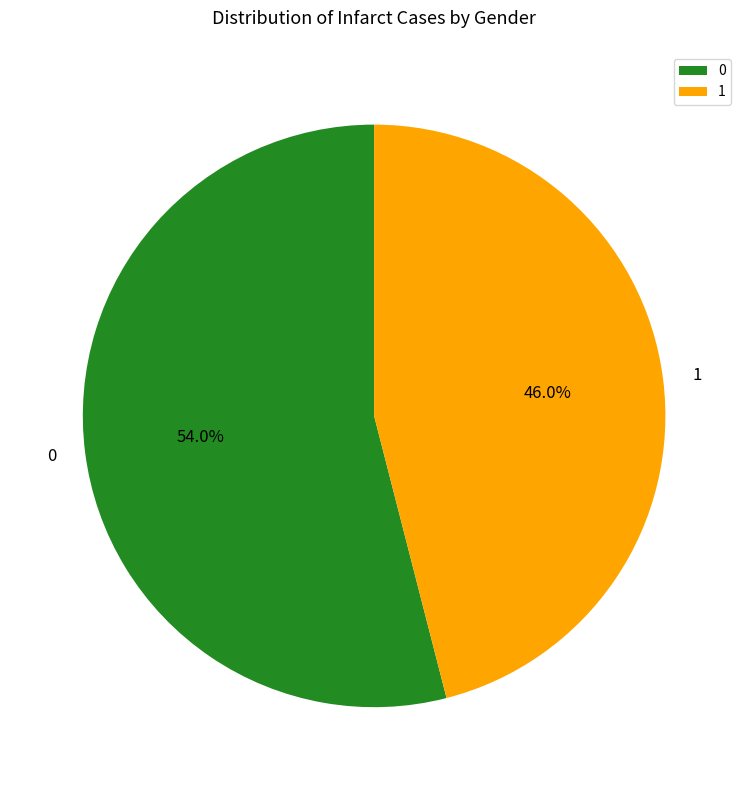

To the nearest percent, what is the average slice percentage?

50%